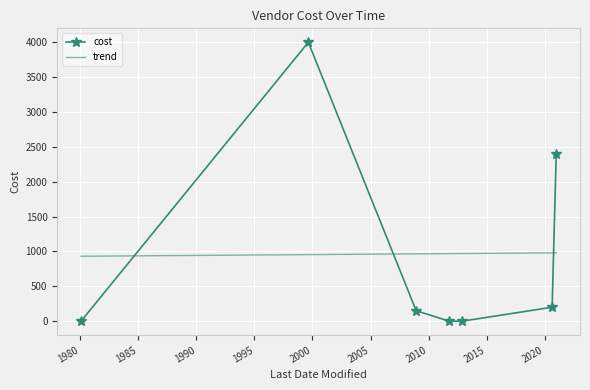

Rank the categories by value from highest to lowest.

1999-08-23, 2020-12-31, 2020-08-23, 2008-12-07, 1980-01-23, 2011-10-11, 2012-11-23